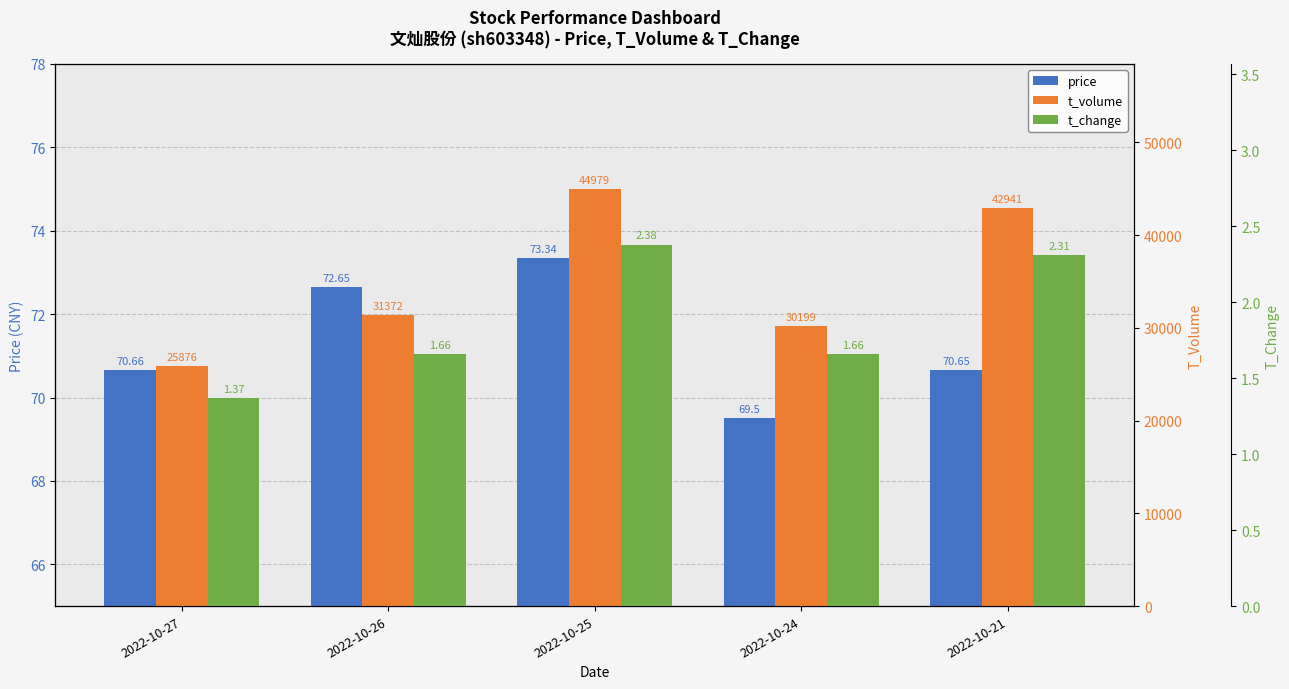

Reading right to left, transcribe all the data shown in this chart.

price: 70.7	69.5	73.3	72.7	70.7
t_volume: 42941.0	30199.0	44979.0	31372.0	25876.0
t_change: 2.3	1.7	2.4	1.7	1.4